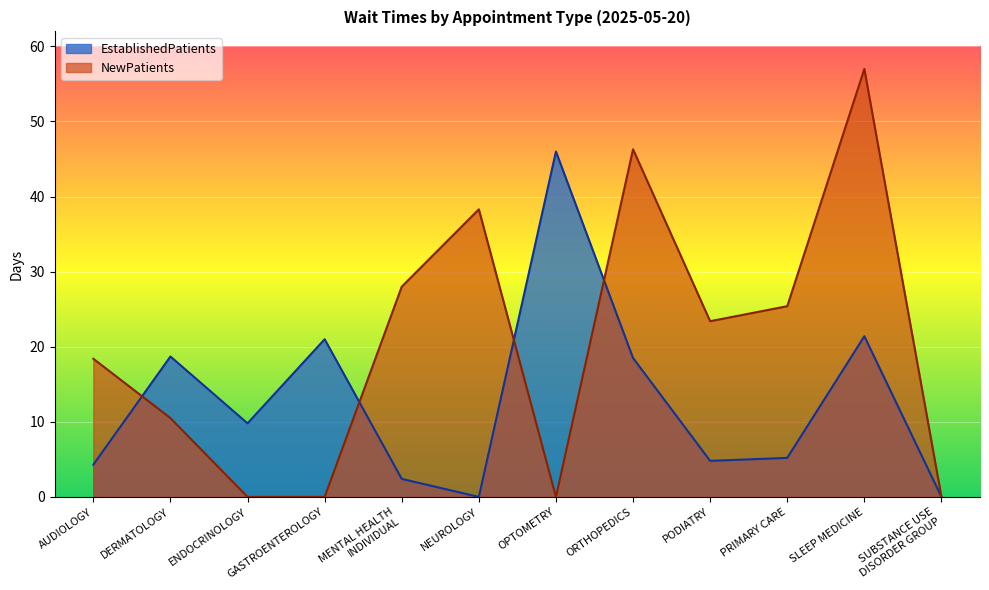

At PRIMARY CARE, list the series in order from smallest to largest.

EstablishedPatients, NewPatients